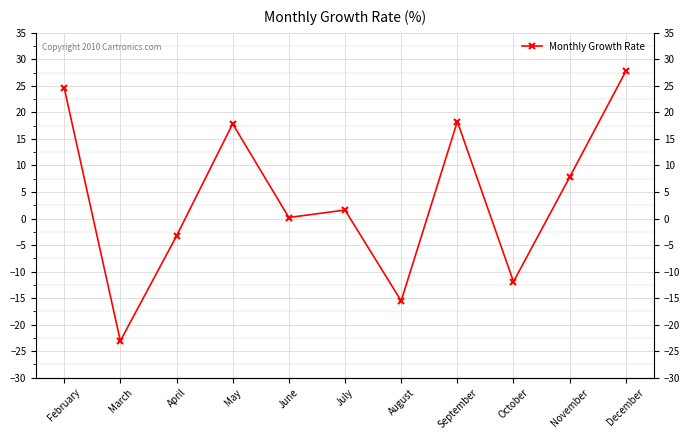

What is the value of the 8th point from the left?

18.3